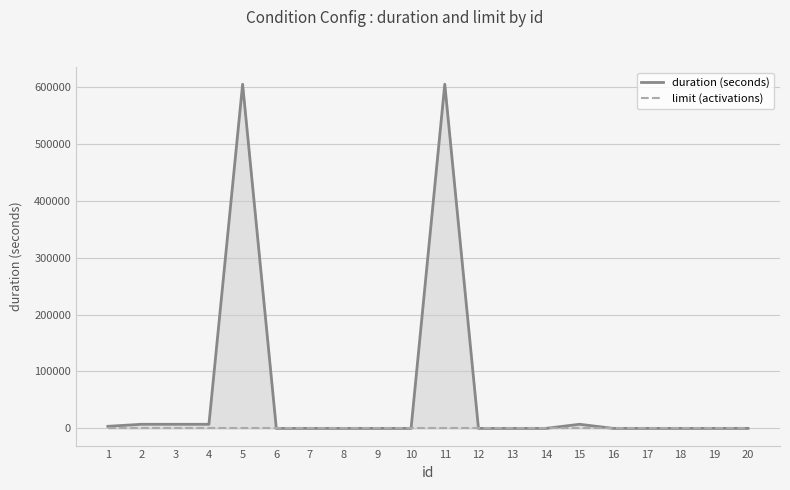

Rank the series by their average value, from highest to lowest.

duration (seconds), limit (activations)